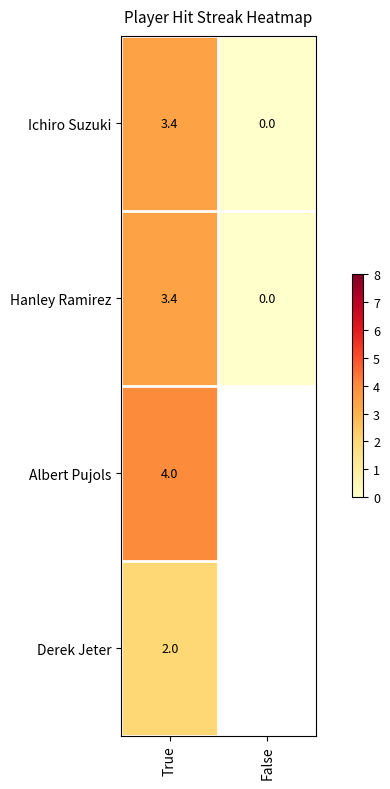

Is the value of Ichiro Suzuki at True greater than the value of Derek Jeter at False?

No